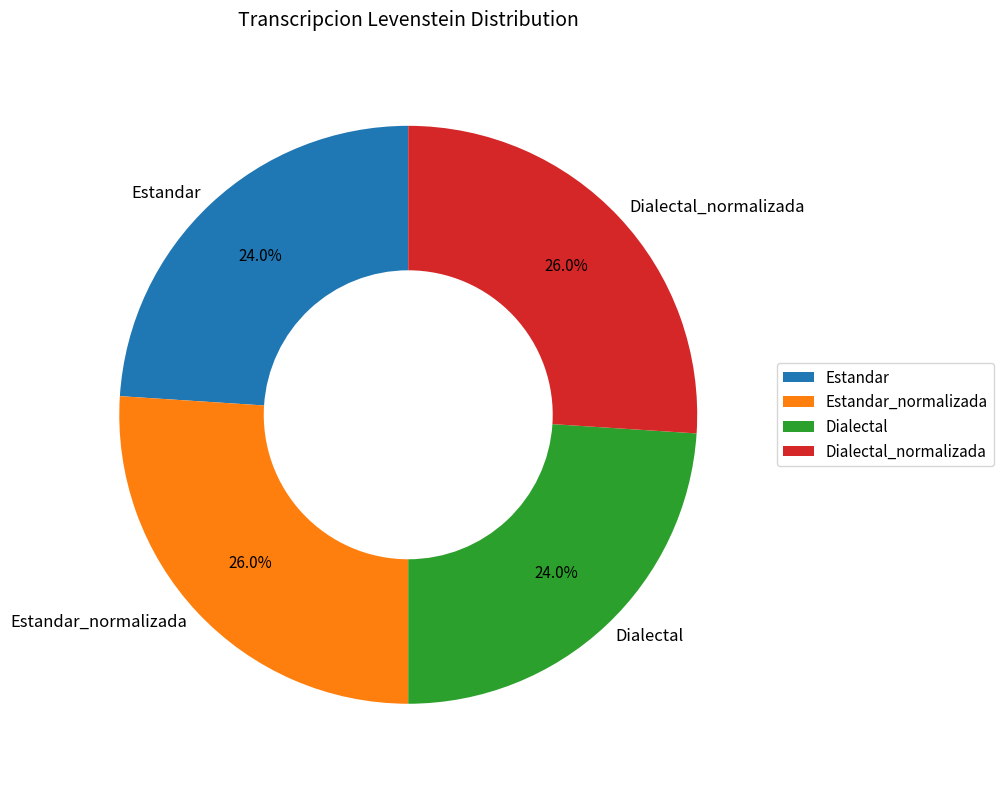

Which has a higher value, Dialectal or Dialectal_normalizada?

Dialectal_normalizada